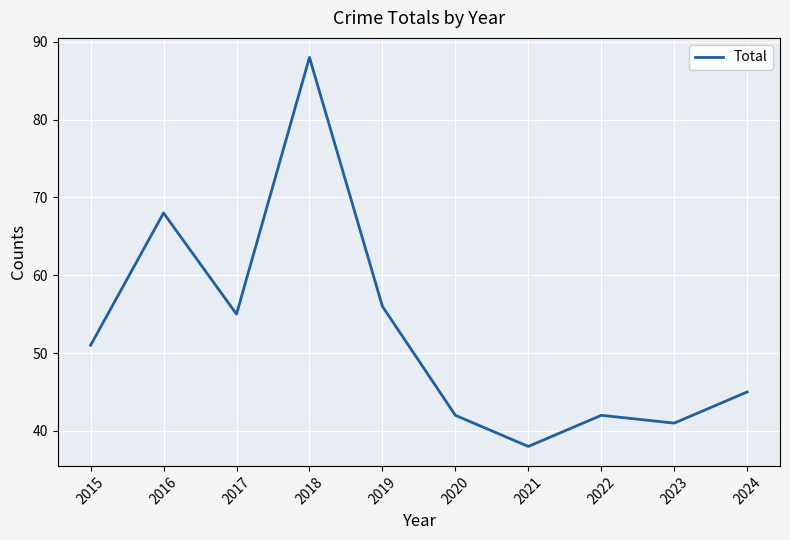

What is the sum of the values at 2024 and 2016?

113